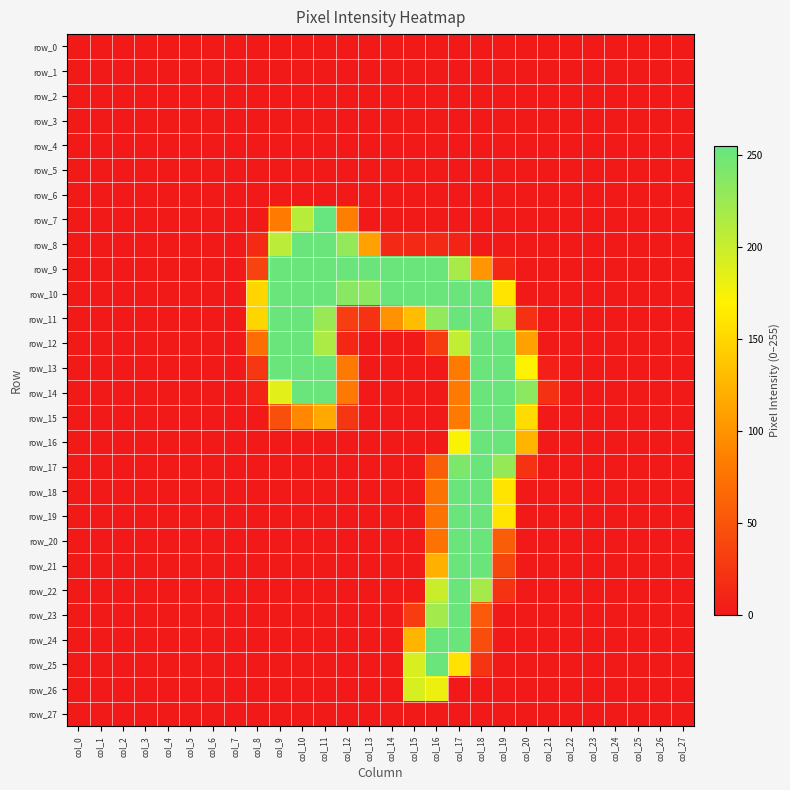

Rank the series at col_11 from lowest to highest value.

row_0, row_1, row_2, row_3, row_4, row_5, row_6, row_16, row_17, row_18, row_19, row_20, row_21, row_22, row_23, row_24, row_25, row_26, row_27, row_15, row_12, row_11, row_8, row_9, row_10, row_13, row_14, row_7